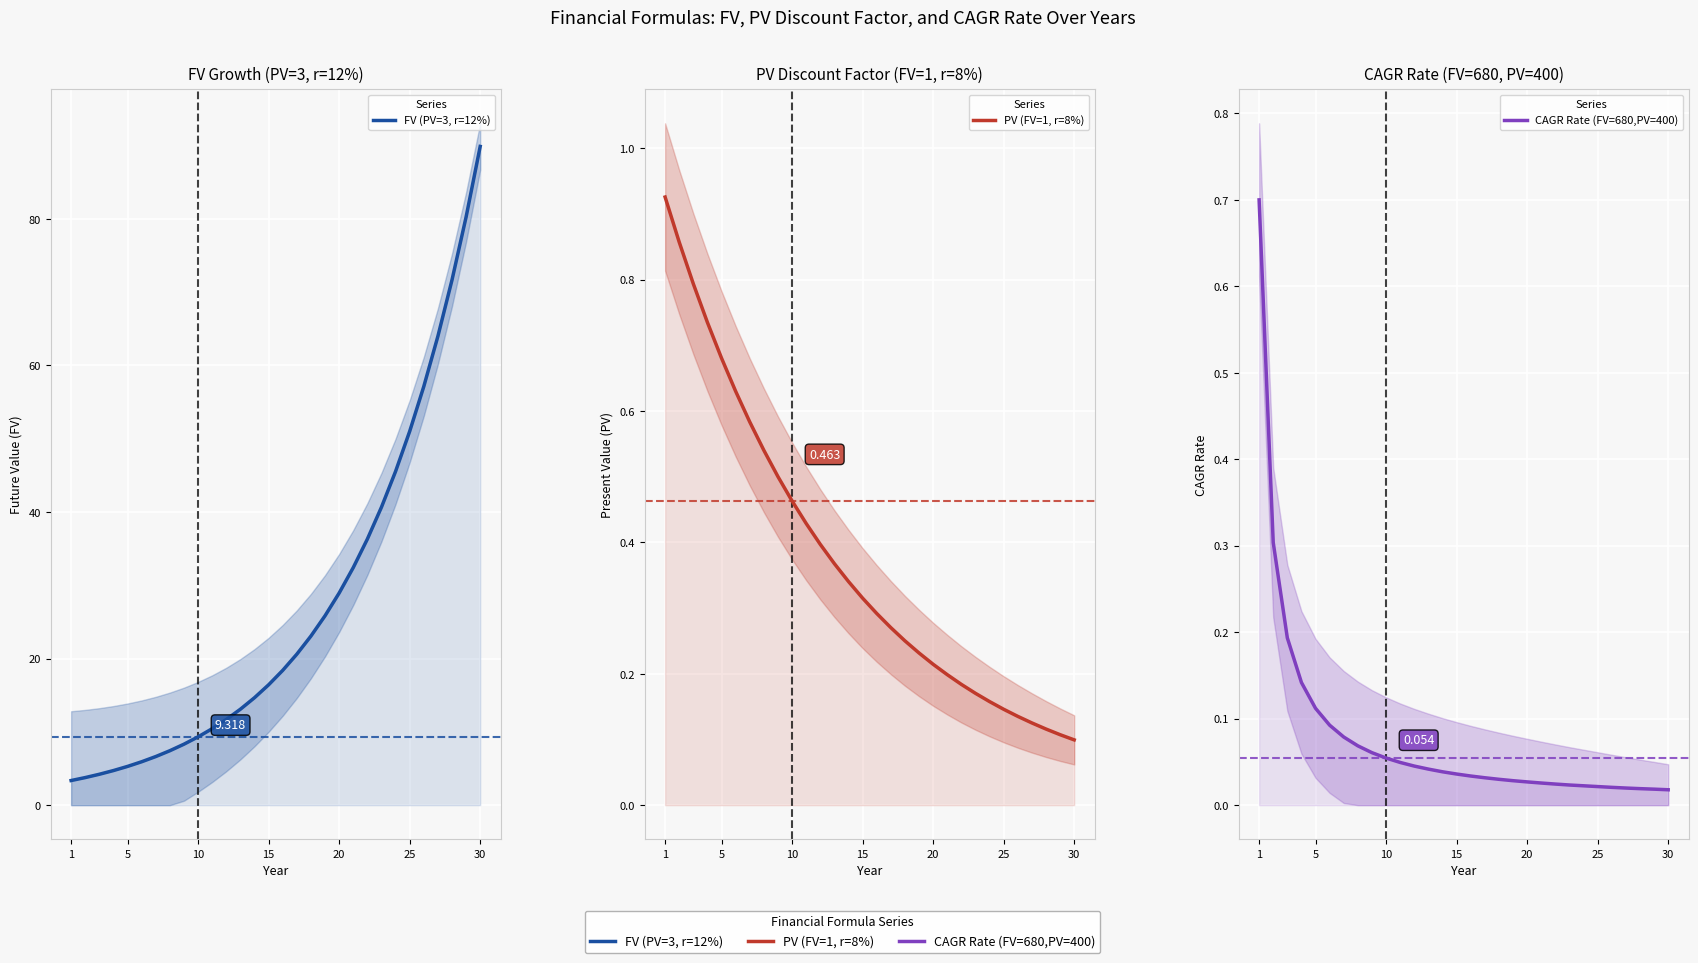

The CAGR Rate (FV=680,PV=400) series shows 0.0 at 20. True or false?

False